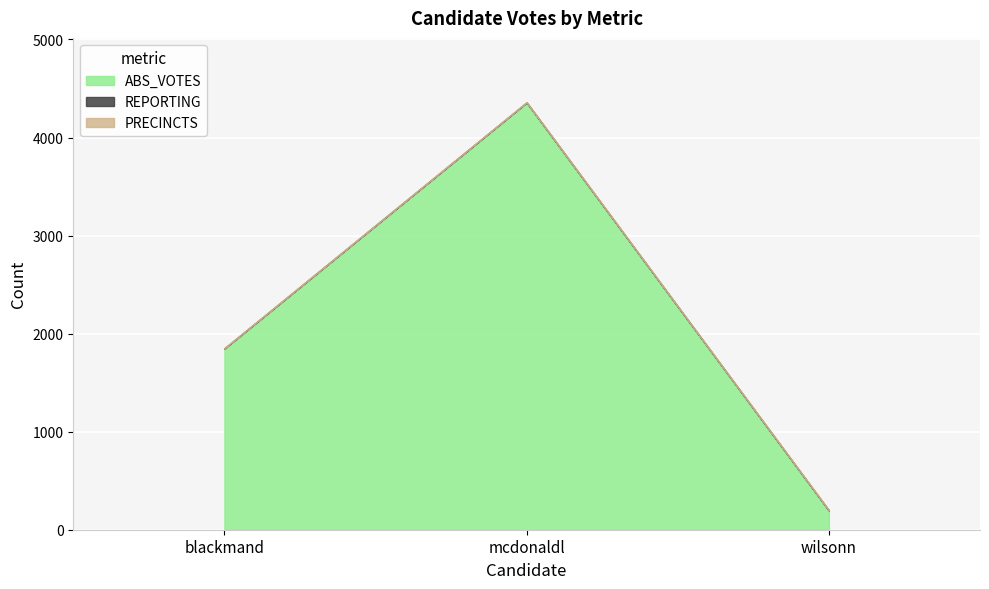

Which category has the lowest value in the REPORTING series?

blackmand